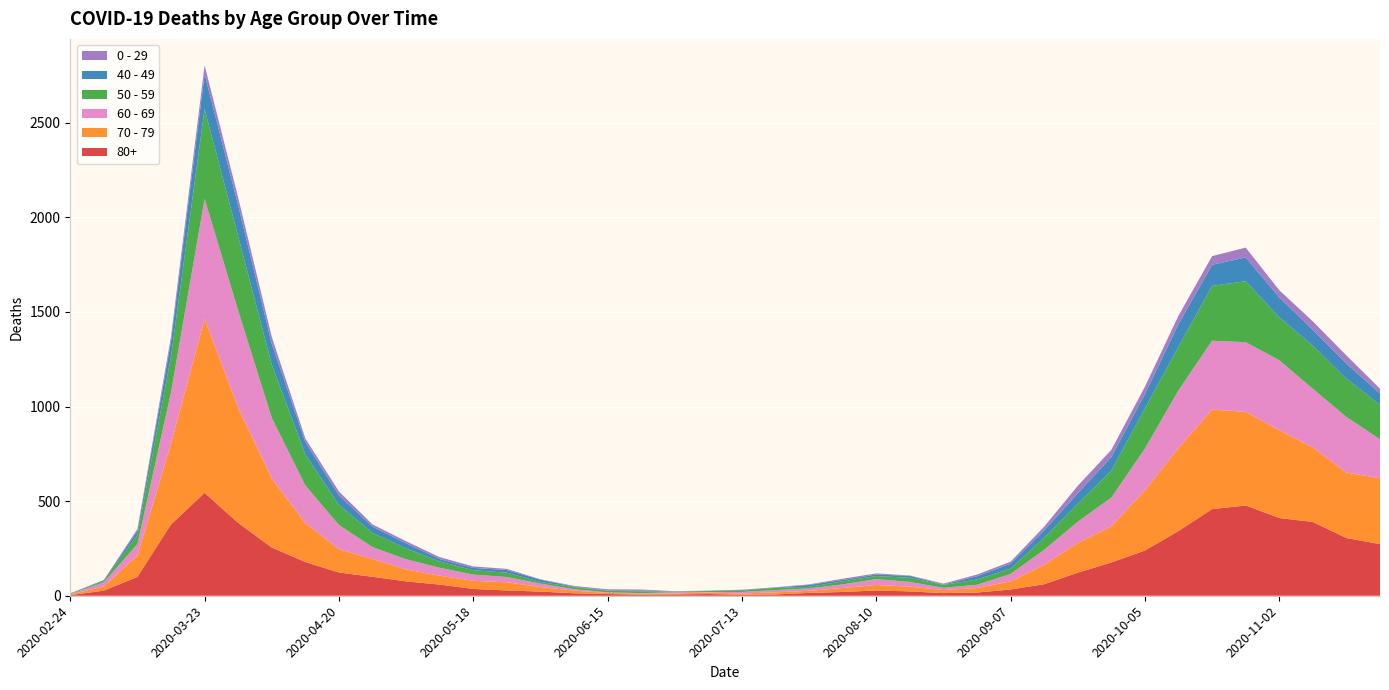

Reading right to left, transcribe all the data shown in this chart.

80+: 273	305	390	411	477	458	342	239	176	122	61	33	17	14	23	28	20	15	7	5	9	7	6	9	13	22	28	36	59	76	100	123	178	255	385	544	377	100	27	3
70 - 79: 348	346	394	464	495	526	439	318	191	157	102	43	24	16	25	29	21	11	11	7	8	5	5	6	14	24	43	43	47	63	94	123	206	365	608	920	427	113	22	4
60 - 69: 206	294	310	370	368	364	305	221	152	112	80	39	17	12	25	31	19	13	12	8	3	6	3	3	8	18	28	33	42	54	63	128	199	320	514	634	272	61	22	2
50 - 59: 182	202	228	227	322	290	230	212	142	95	64	28	28	15	22	16	16	8	12	6	5	3	9	8	10	9	23	23	33	57	75	106	163	281	392	475	190	48	7	3
40 - 49: 60	80	83	105	126	111	120	76	72	55	38	26	17	2	10	8	8	10	2	4	1	1	5	2	3	12	14	12	13	27	33	51	66	111	163	183	79	21	5	0
0 - 29: 25	43	45	38	52	46	44	39	38	40	20	11	9	5	2	6	6	3	1	2	1	2	5	6	4	2	6	8	10	11	12	20	19	36	42	47	25	10	0	1